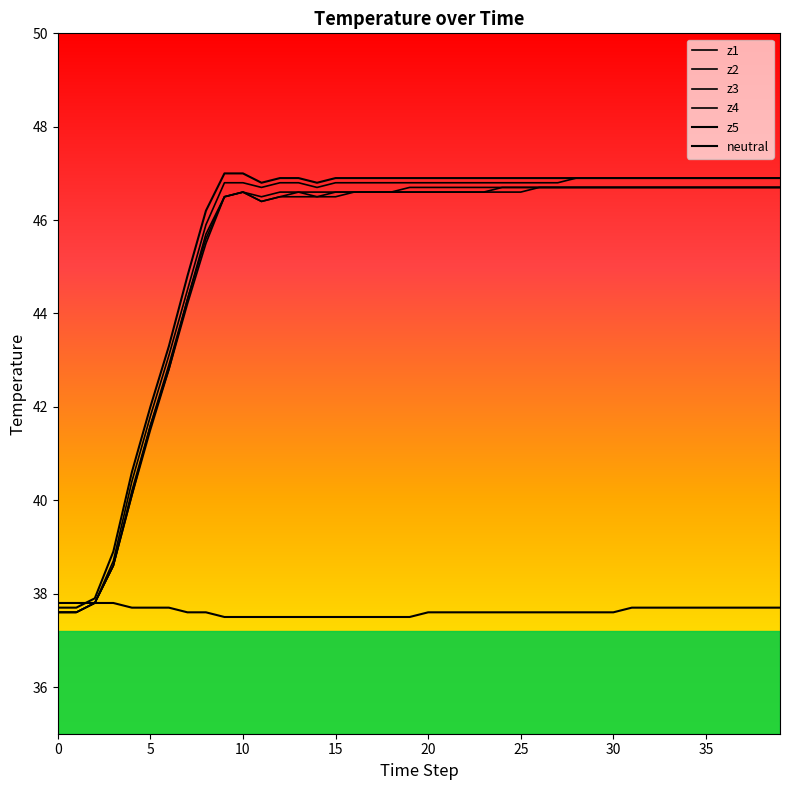

How many lines are shown in the chart?

6